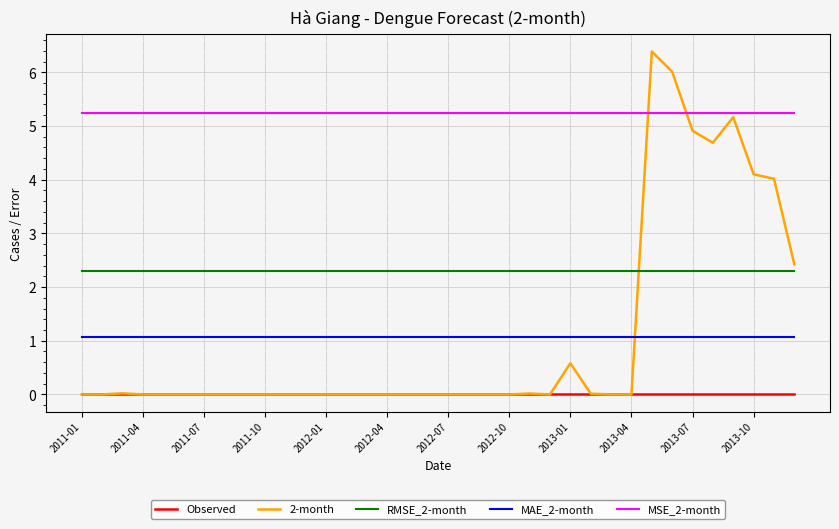

What is the highest value of the MAE_2-month series?

1.1